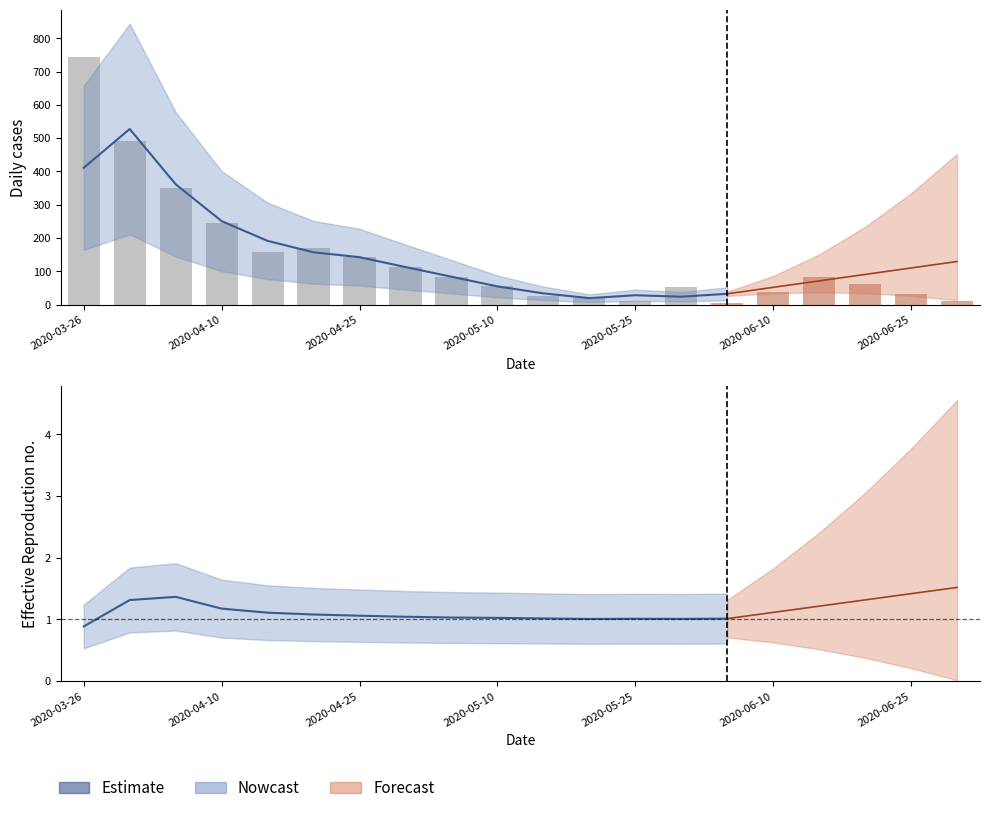

What is the change in value from 2020-04-25 to 7?

-0.3